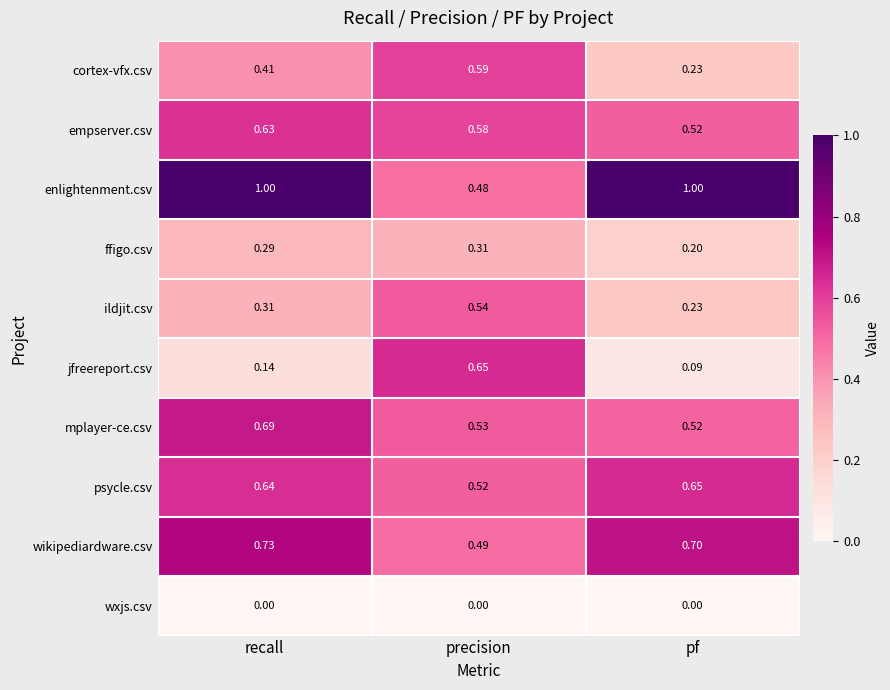

List the labels in order of cortex-vfx.csv value, smallest first.

pf, recall, precision